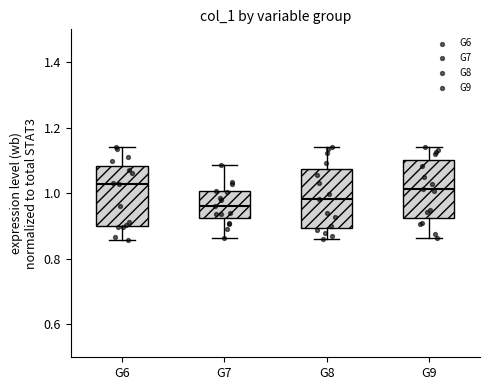

Reading left to right, read every box against the y-axis: the position of its median line, the range the box covers, and the ends of its whiskers. The values are not printed on the chart, so give them approximately, as read against the axis.

G6: median 1.02, box 0.90 to 1.08, whiskers 0.86 to 1.14
G7: median 0.96, box 0.92 to 1.00, whiskers 0.86 to 1.08
G8: median 0.98, box 0.90 to 1.08, whiskers 0.86 to 1.14
G9: median 1.02, box 0.92 to 1.10, whiskers 0.86 to 1.14